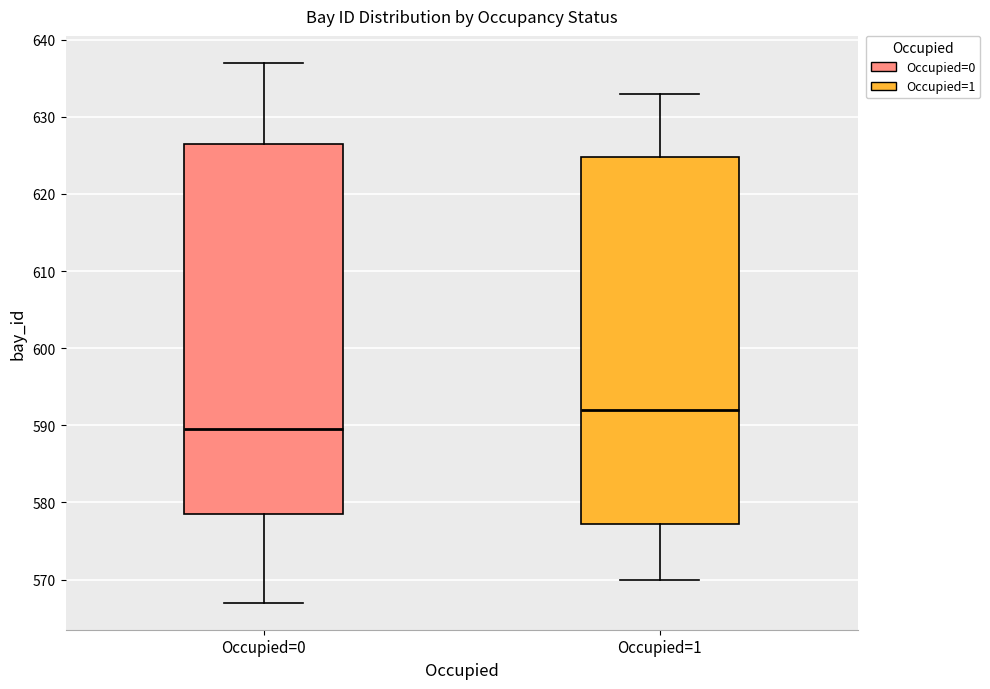

Where does the lower whisker of the box for Occupied=1 end on the y-axis? The values are not printed on the chart, so give them approximately, as read against the axis.

570